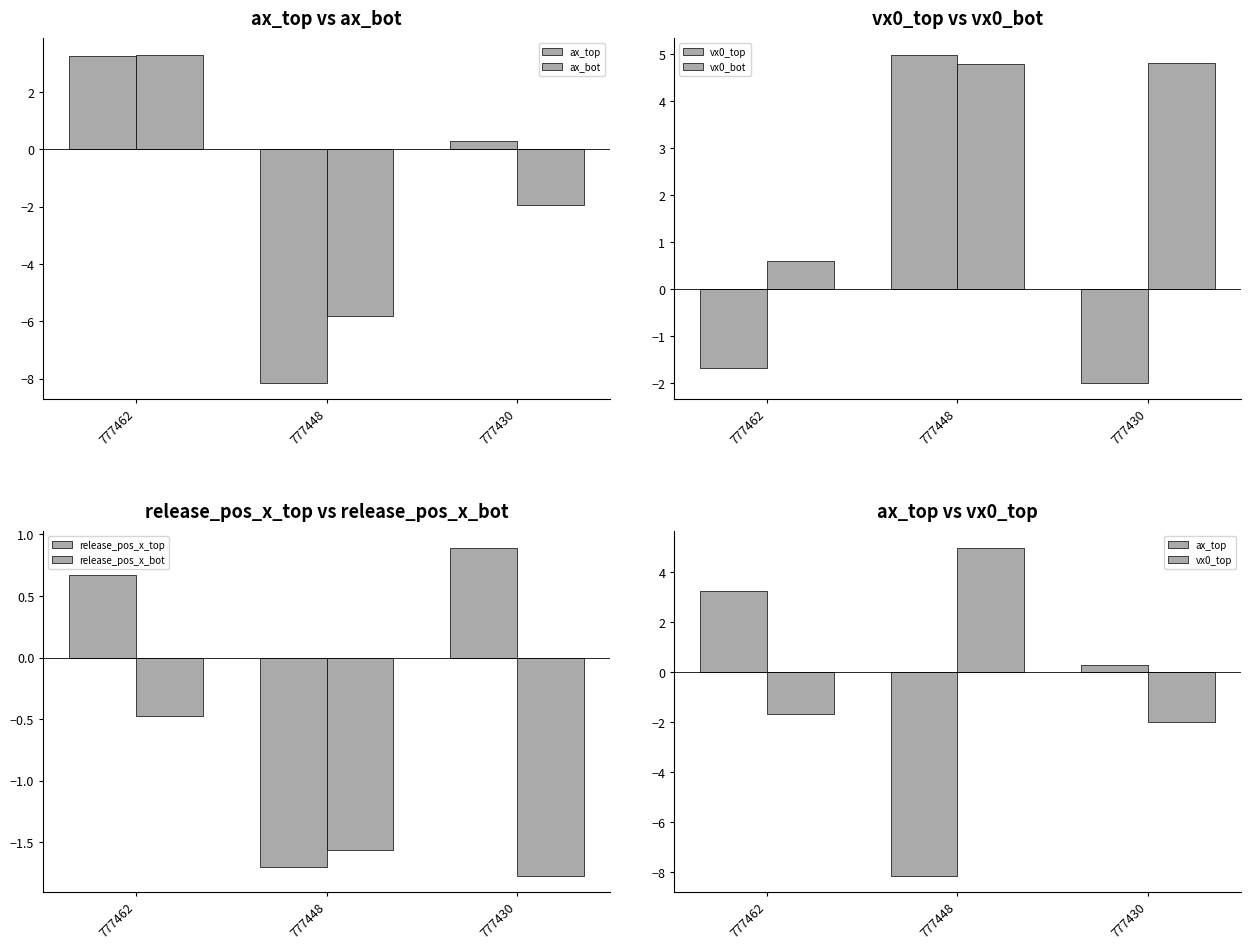

What is the difference between the second highest and minimum values in the vx0_bot series?

4.2